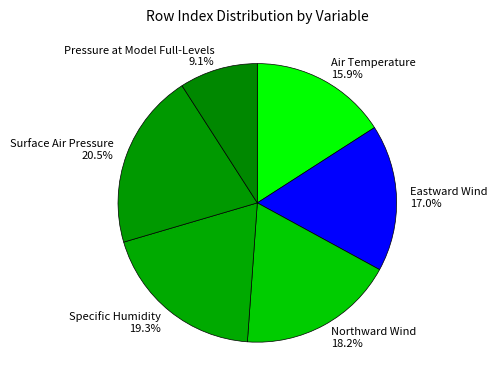

True or false: Air Temperature accounts for 26% of the total.

False